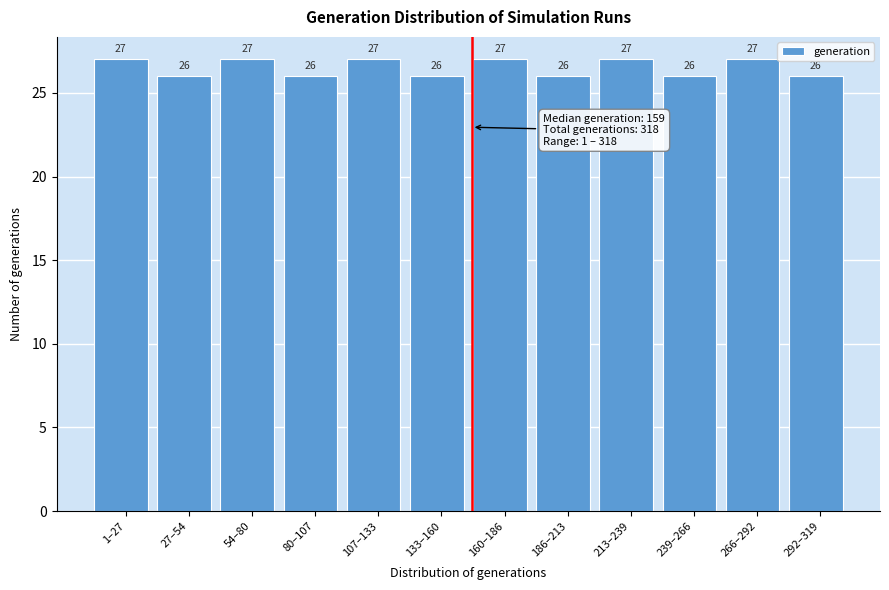

Reading left to right, what are all the values shown in this chart?

27	26	27	26	27	26	27	26	27	26	27	26